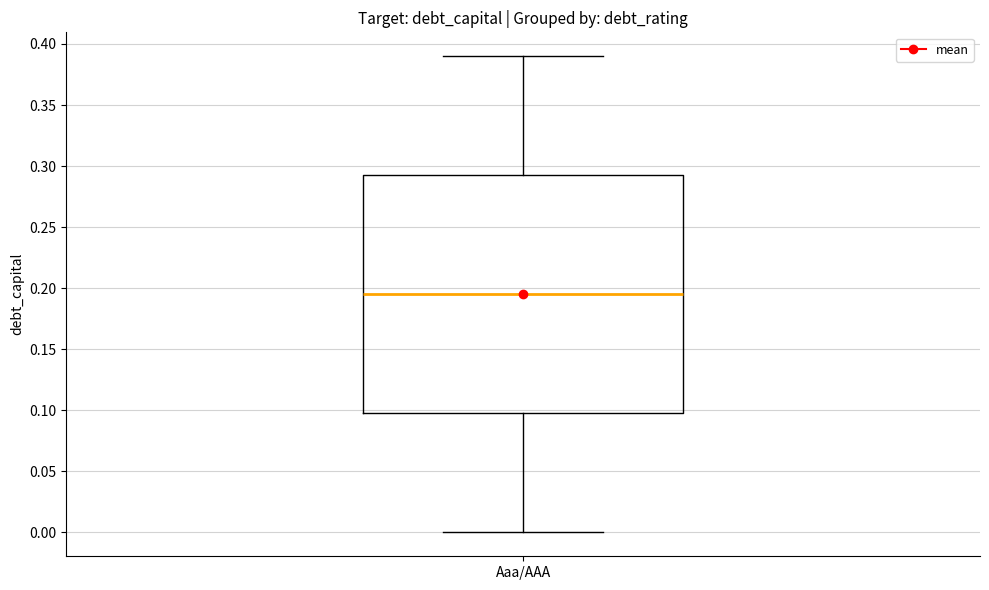

Read this box plot against the y-axis: the position of the median line, the range covered by the box, and the ends of both whiskers. The values are not printed on the chart, so give them approximately, as read against the axis.

median 0.195, box 0.100 to 0.295, whiskers 0.000 to 0.390